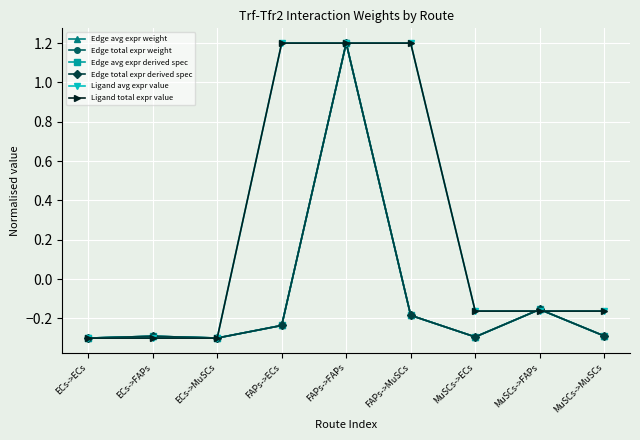

Is this an area chart (filled region under the line)?

No